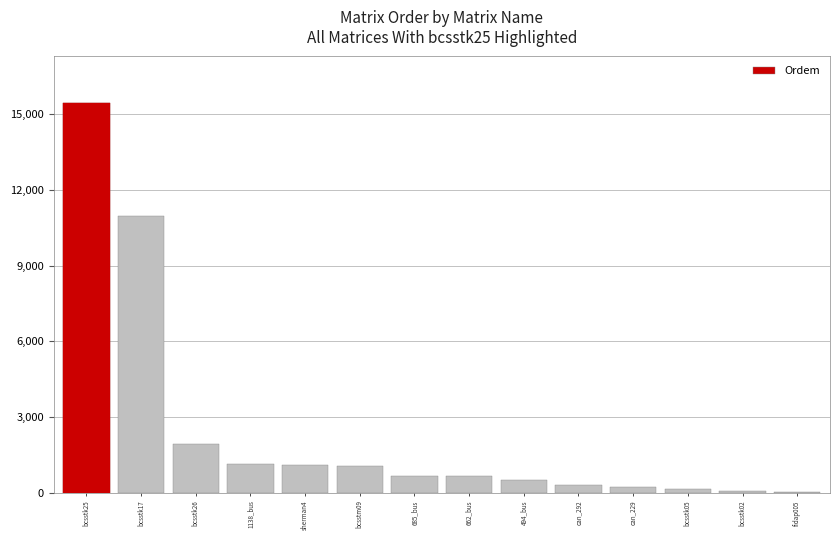

Between bcsstm09 and can_229, which is larger?

bcsstm09